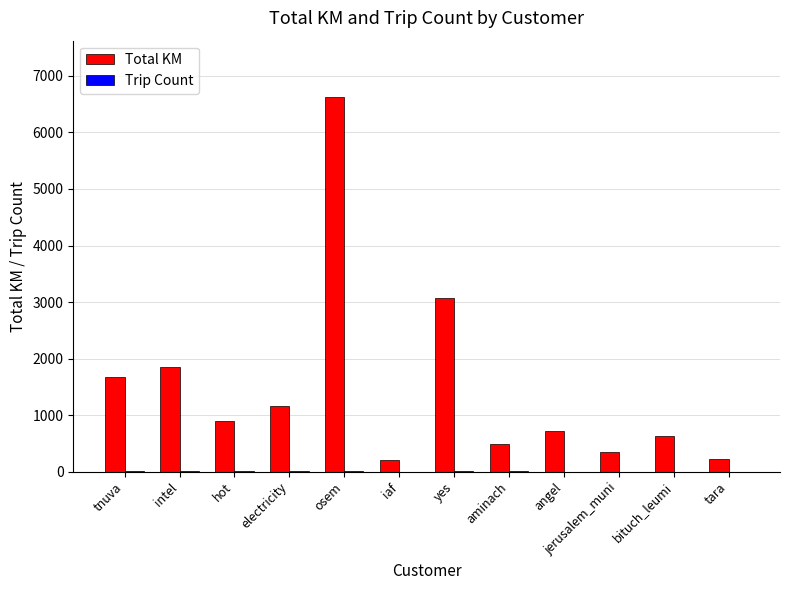

How many series are shown in this chart?

2